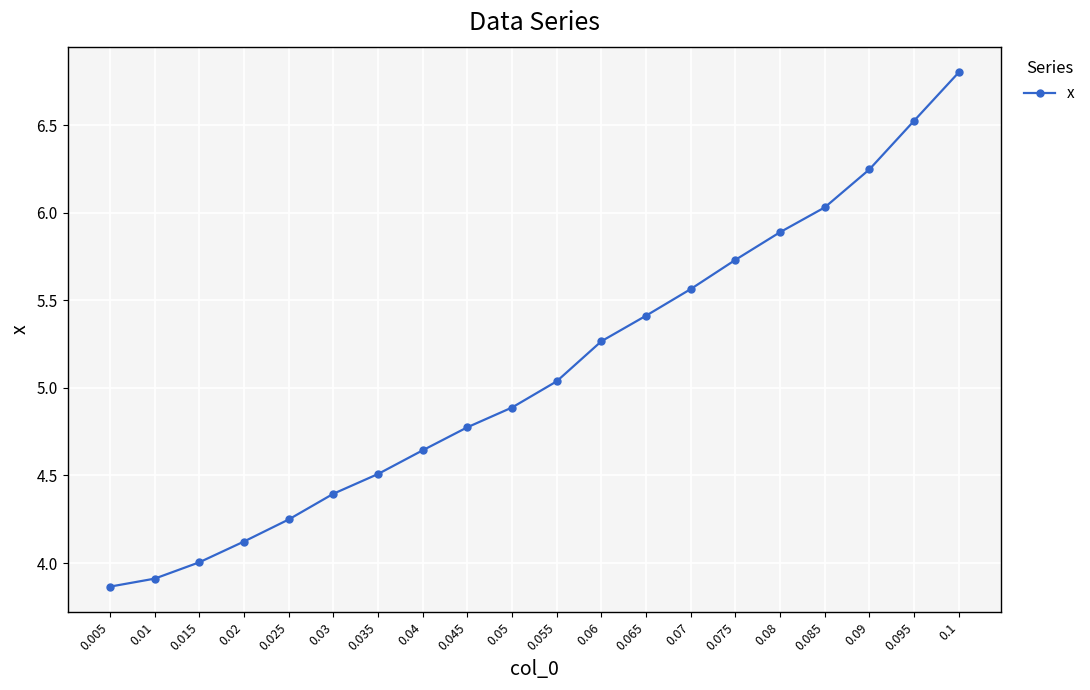

The value at 0.065 is 5.4. True or false?

True